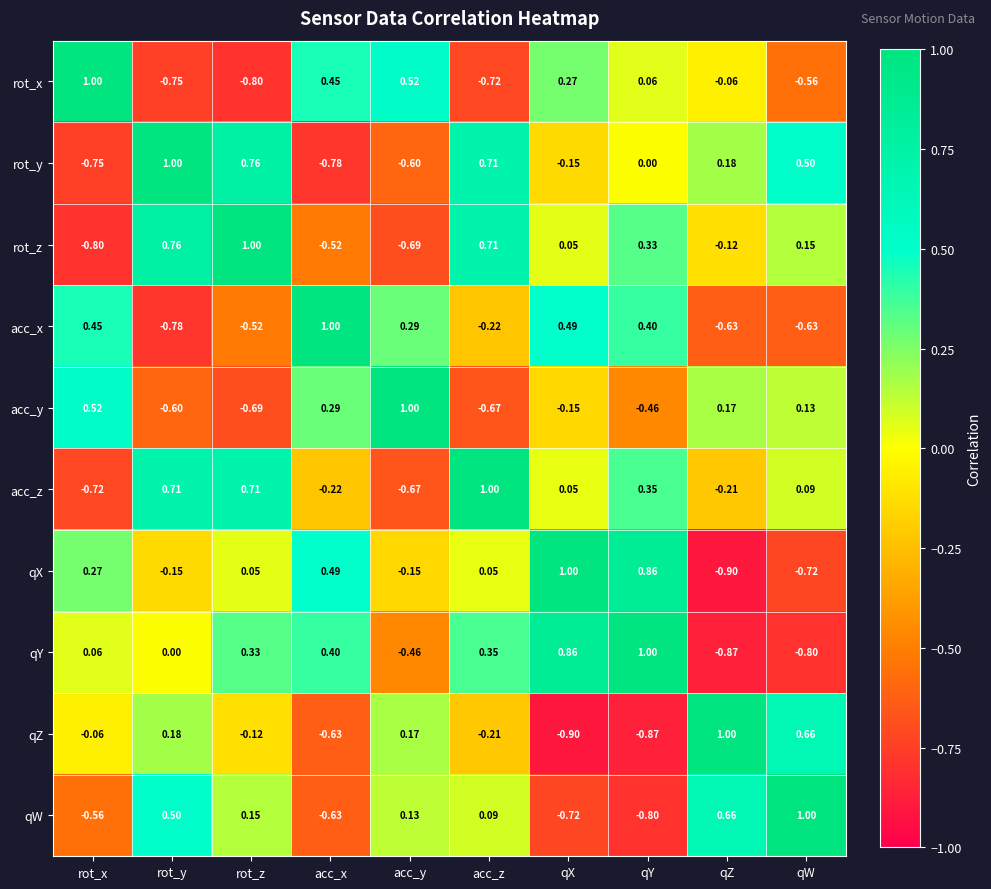

Which series changed the most between acc_z and qW?

qY